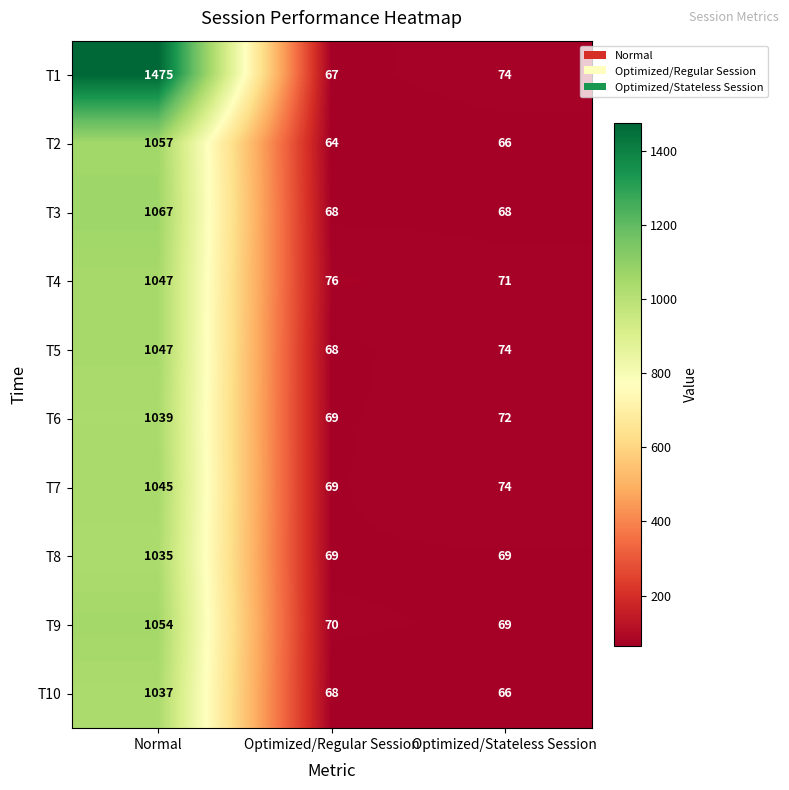

What is the total value across all series at Optimized/Regular Session?

688